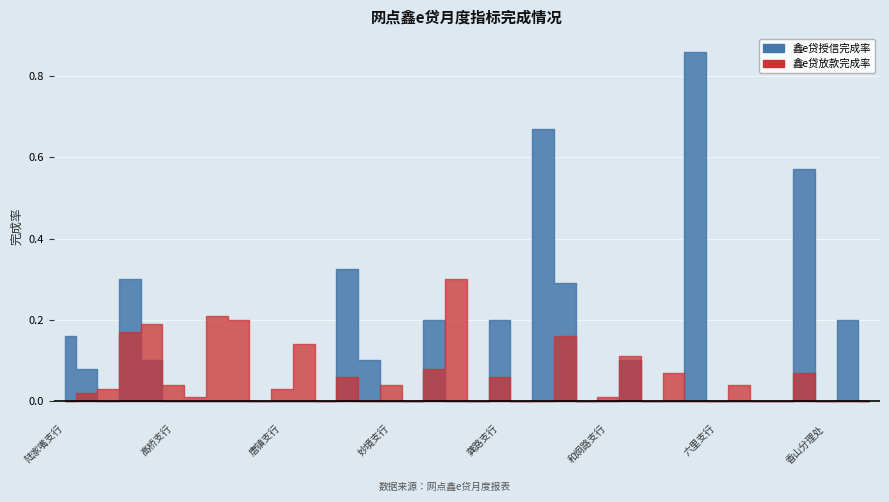

After their last crossing, which series has the higher values: 鑫e贷放款完成率 or 鑫e贷授信完成率?

鑫e贷授信完成率